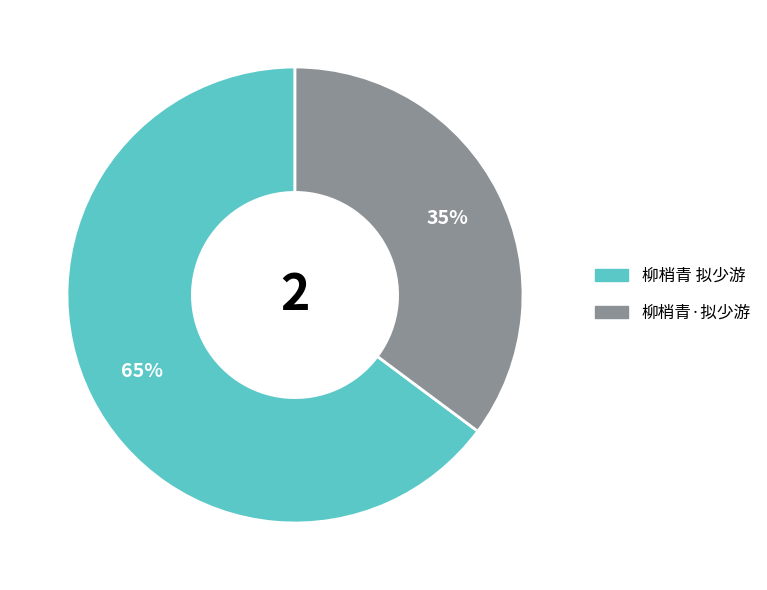

Rank the categories by value from highest to lowest.

柳梢青 拟少游, 柳梢青·拟少游